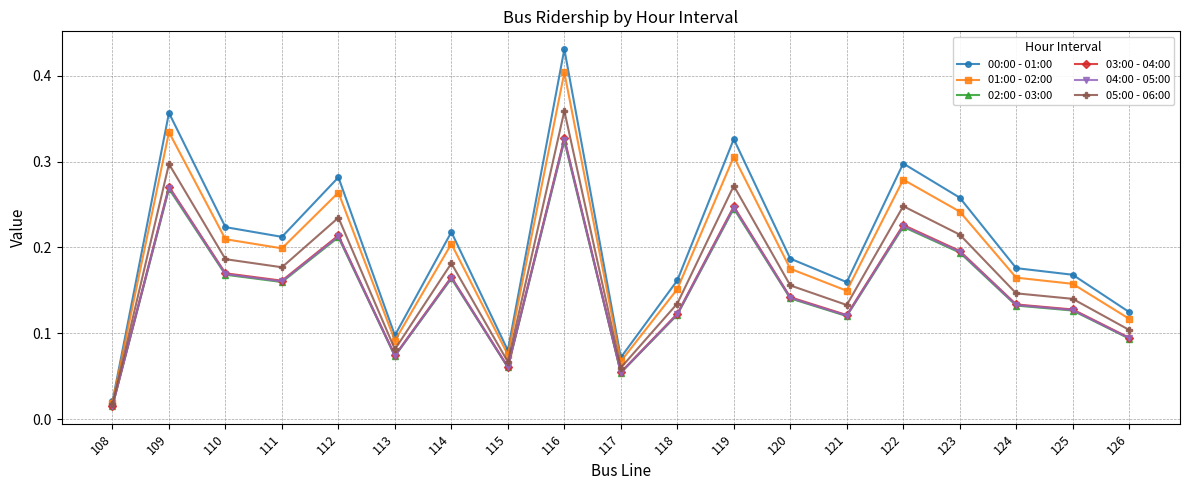

Which series has the widest spread of values?

00:00 - 01:00